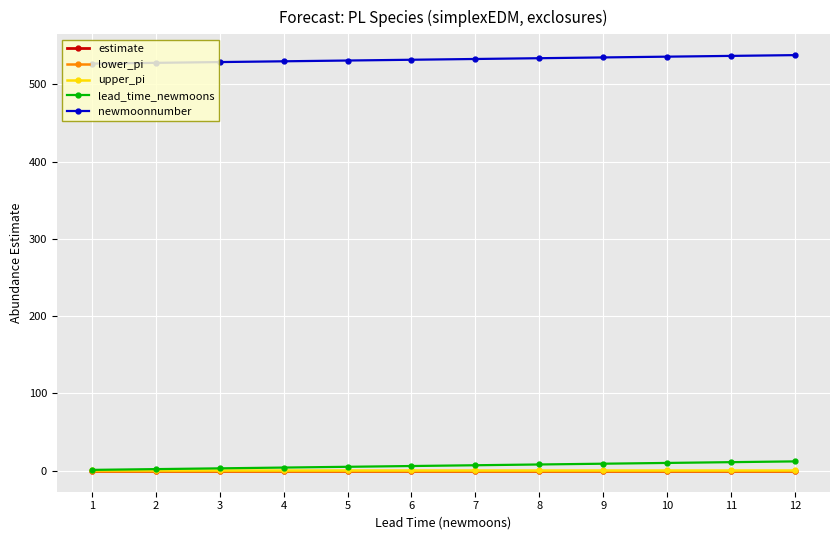

What is the lowest value of the newmoonnumber series?

527.0